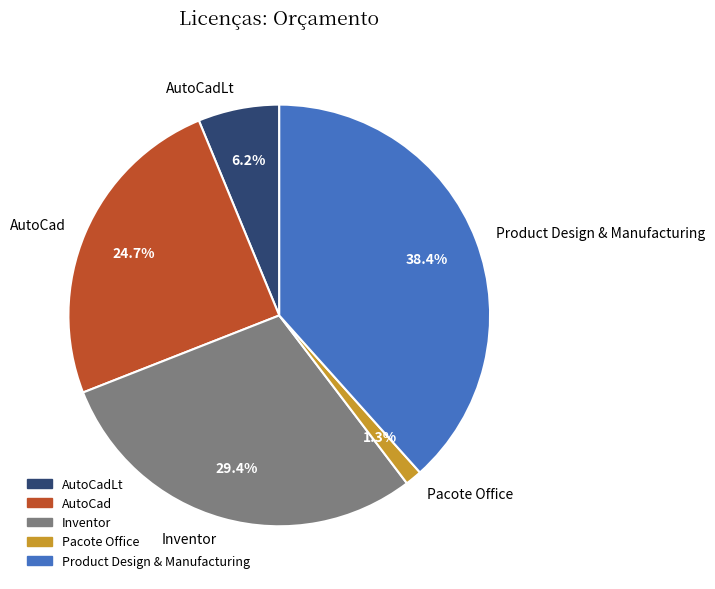

Which has a higher value, AutoCadLt or Inventor?

Inventor